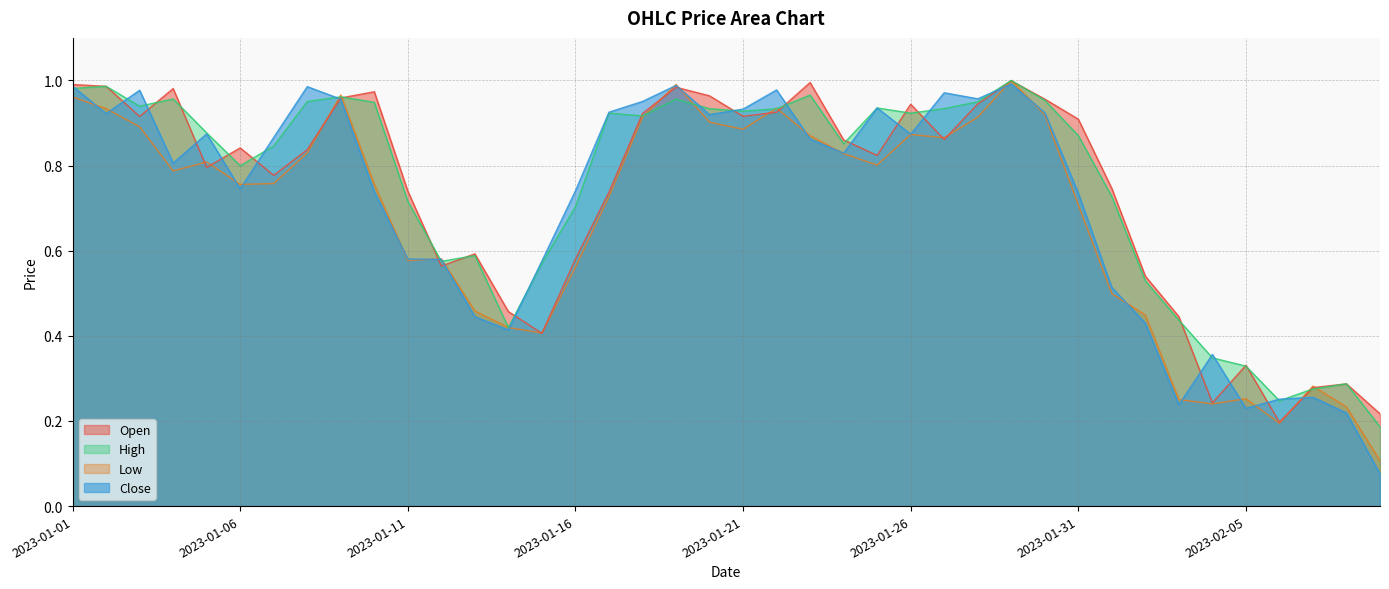

Between 2023-01-02 and 2023-01-13, which series saw the biggest shift?

Close